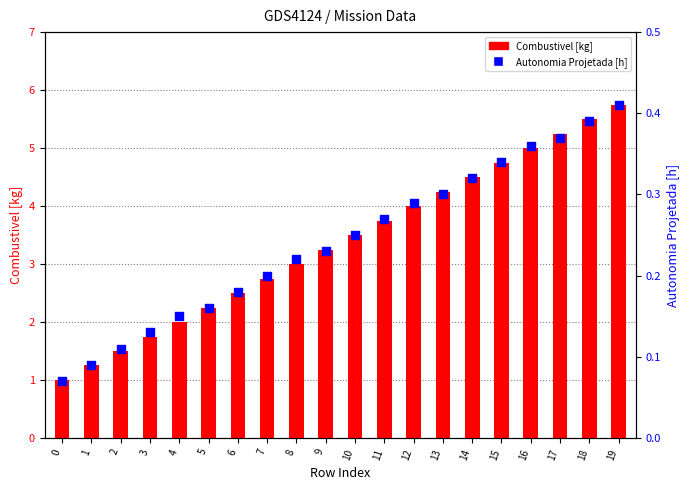

At how many categories does at least one series exceed 1?

19